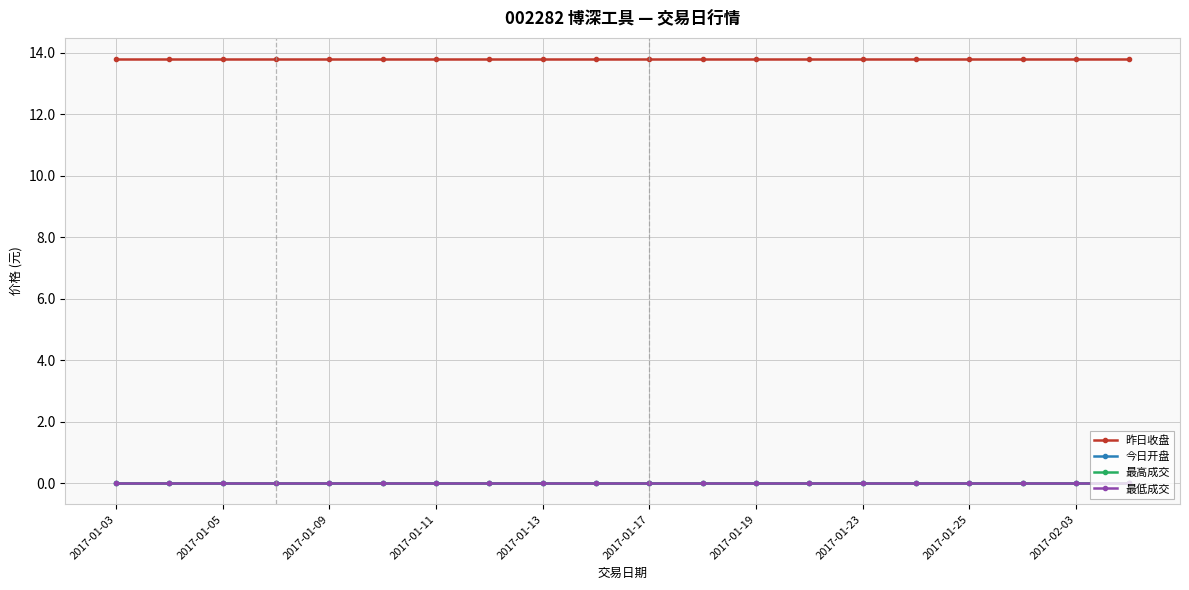

Is this an area chart (filled region under the line)?

No